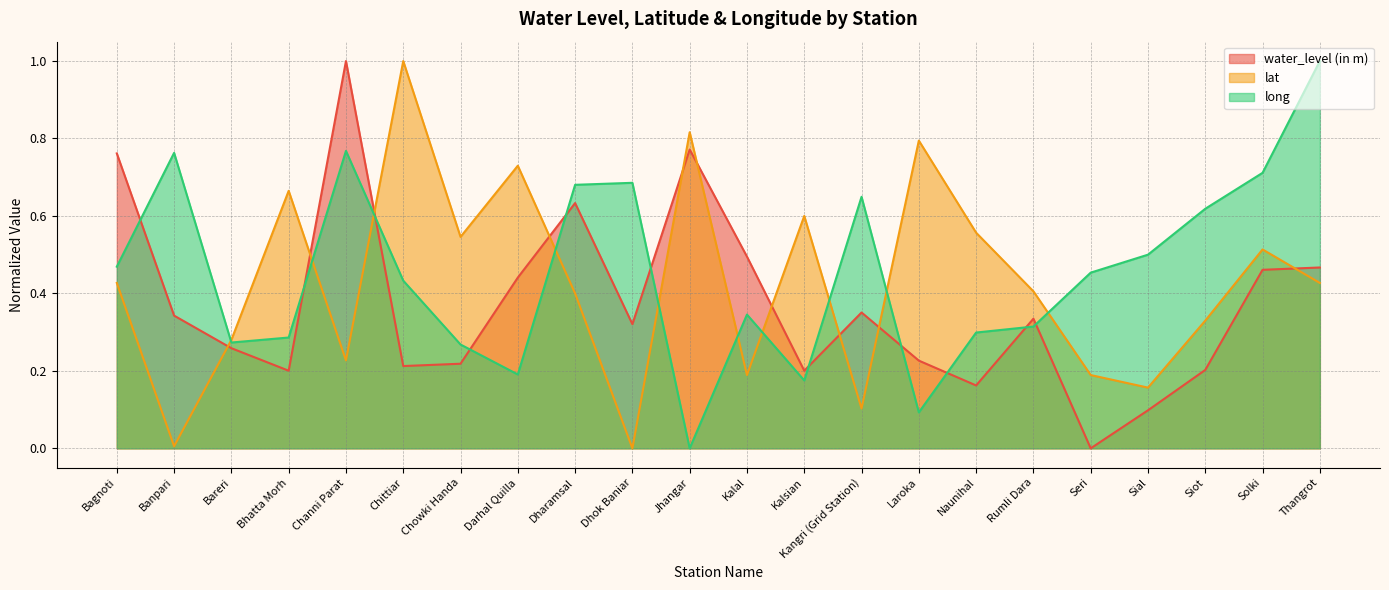

In lat, how many points are higher than both neighbors (excluding endpoints)?

7